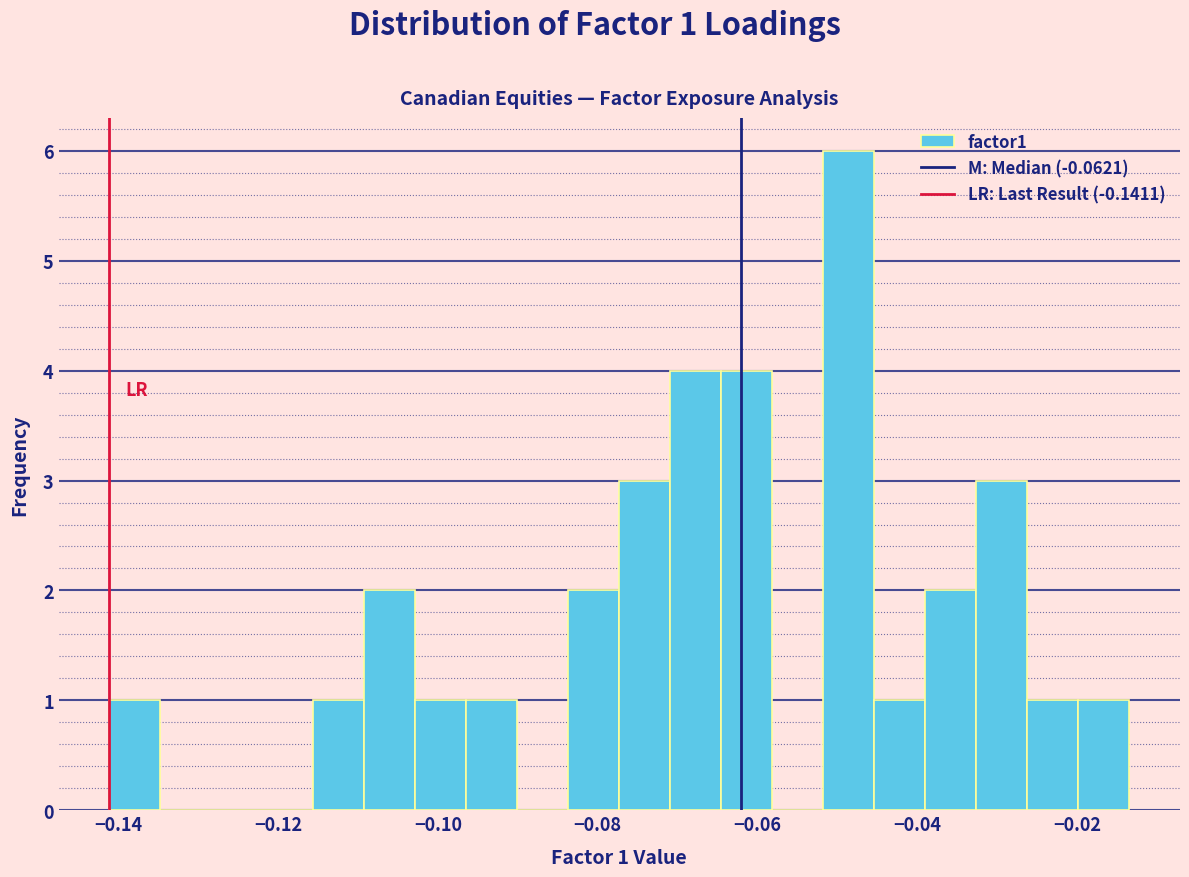

Read against the x-axis, roughly where is the centre of the tallest bar?

-0.048